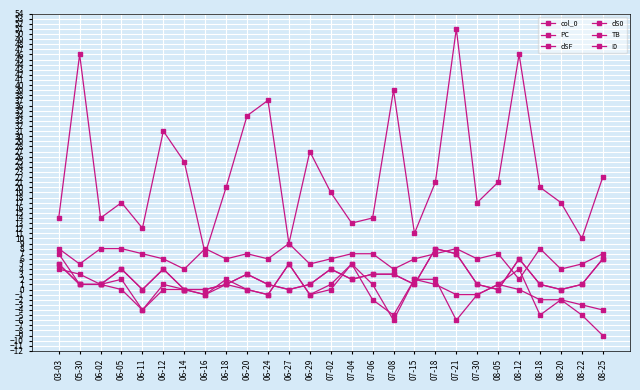

What is the spread (max minus min) of values at 07-02?

19